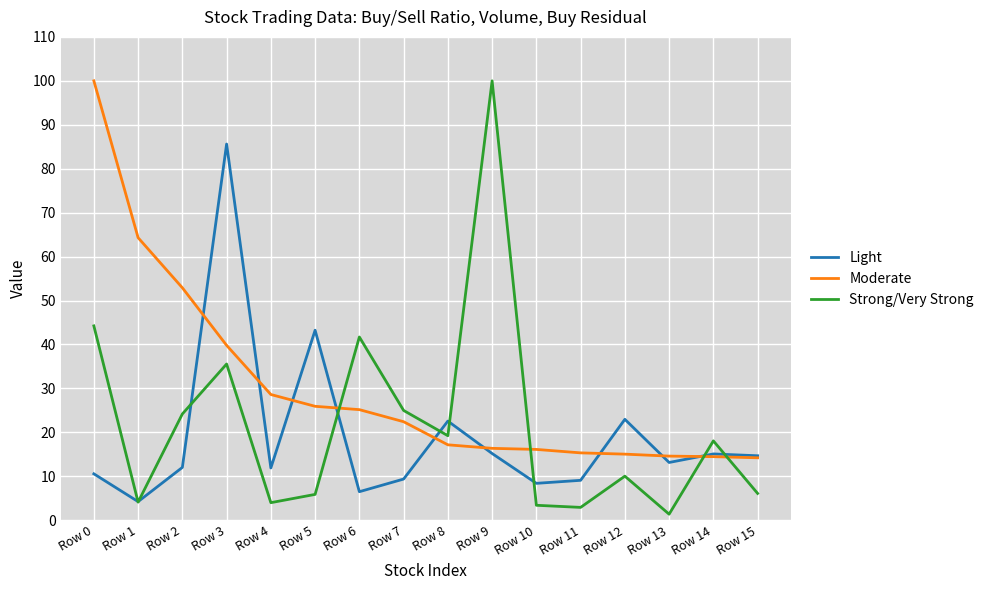

The Light series shows 9.1 at Row 11. True or false?

True